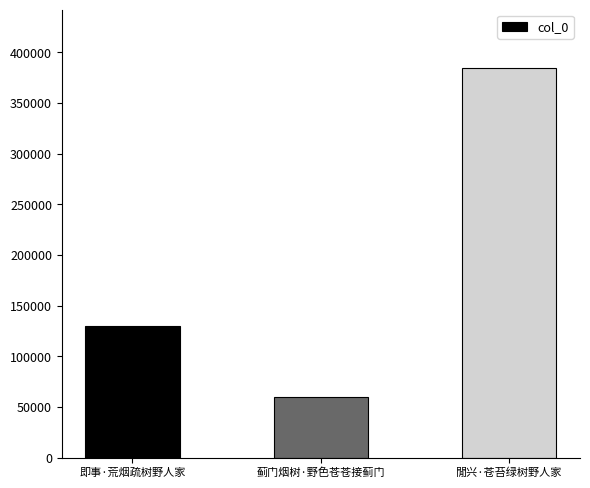

Where is the data nearest to the value 222375?

即事·荒烟疏树野人家